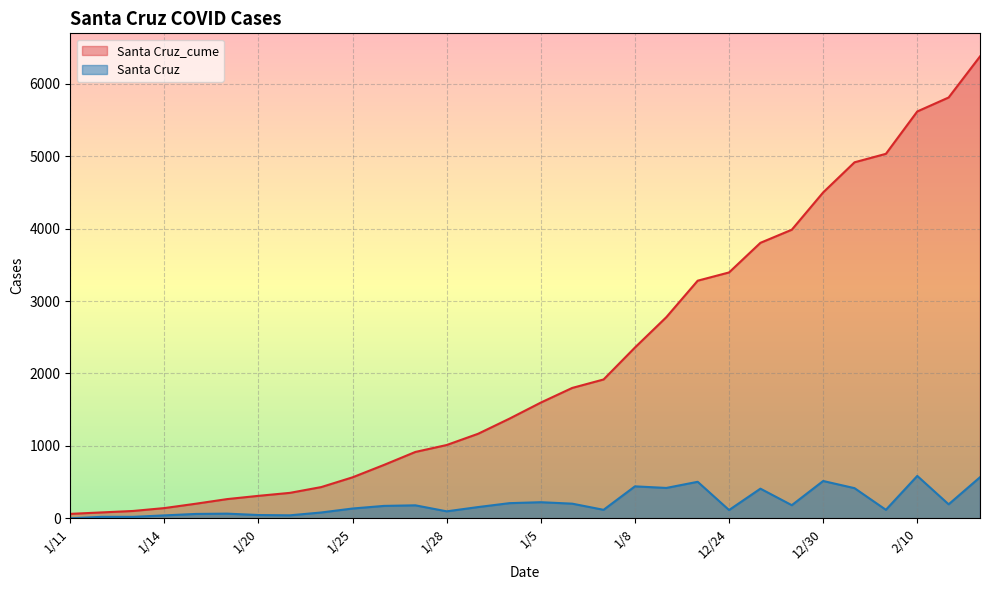

How many categories are shown in the chart?

30